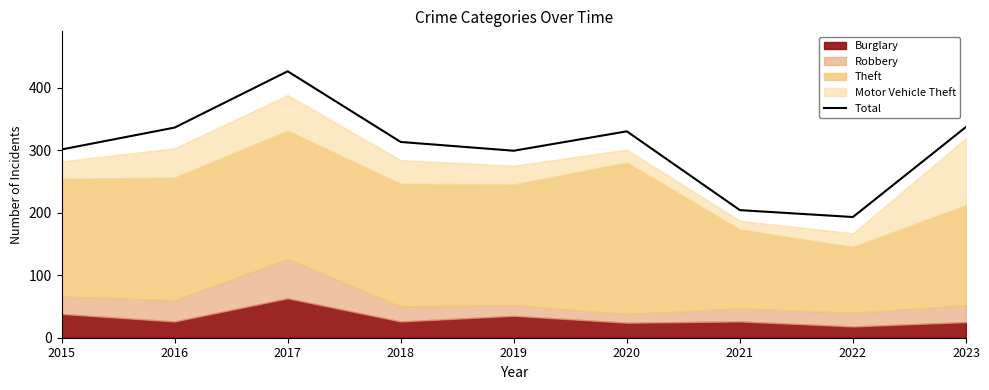

Reading left to right, list all the values displayed in this chart.

301	336	426	313	299	330	204	193	337